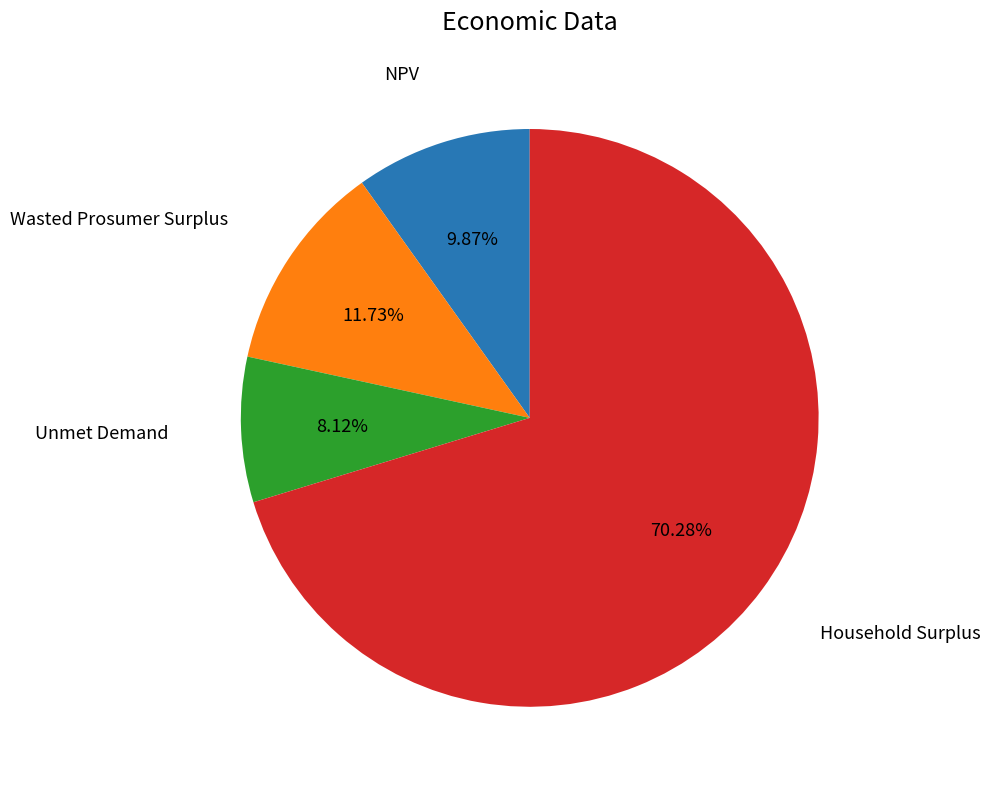

Is there any slice that represents more than half of the pie?

Yes